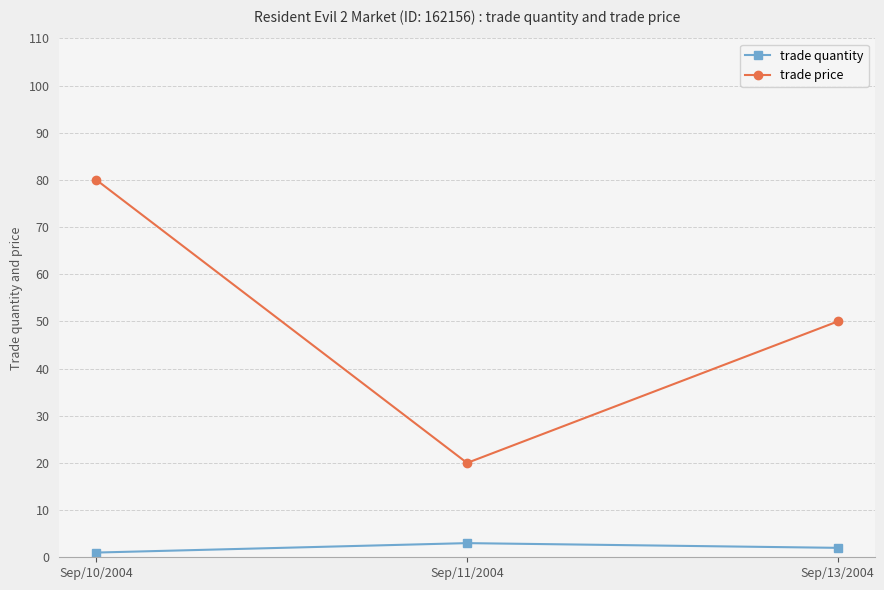

Is the value of trade price at Sep/11/2004 greater than the value of trade quantity at Sep/10/2004?

Yes